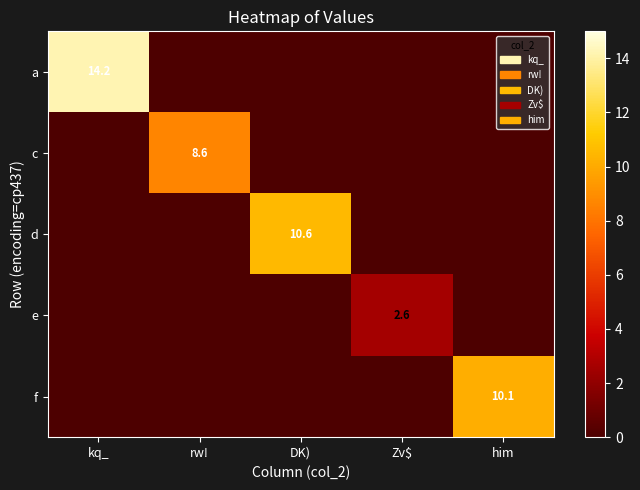

The d series shows 5.8 at DK). True or false?

False